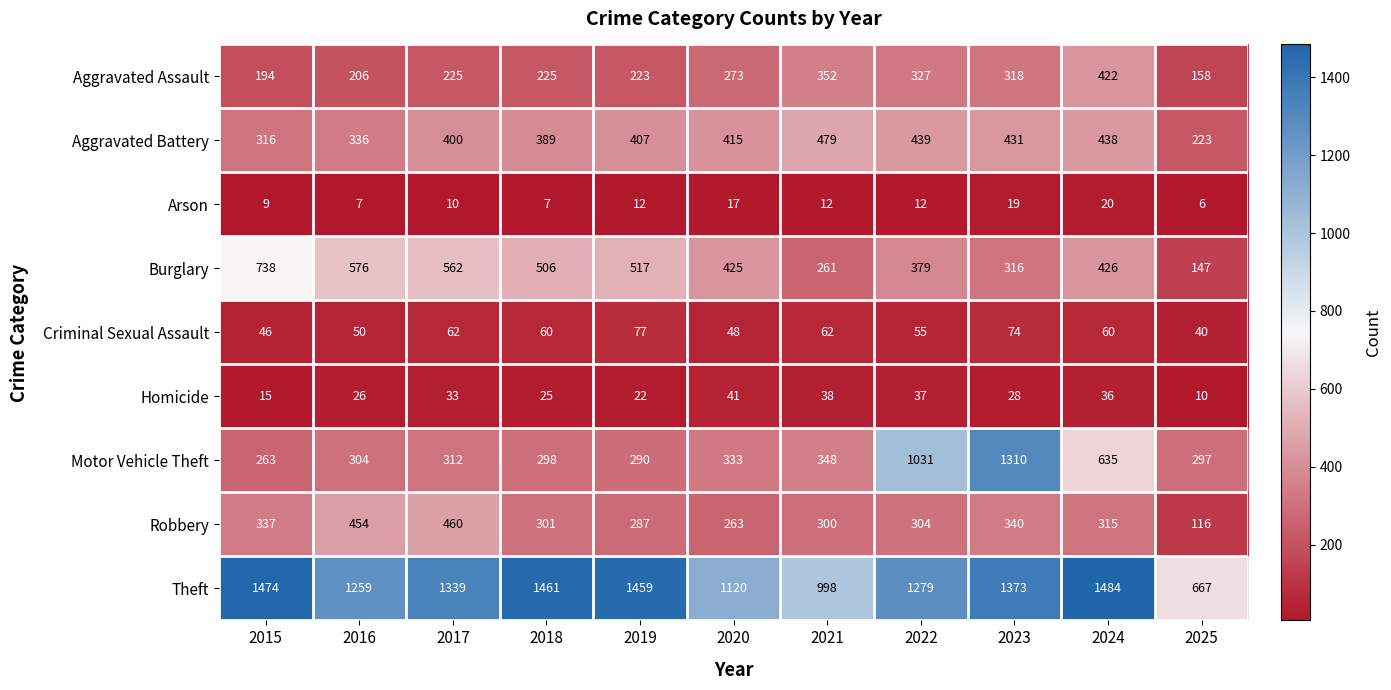

True or false: Burglary has a value of 138 at 2017.

False